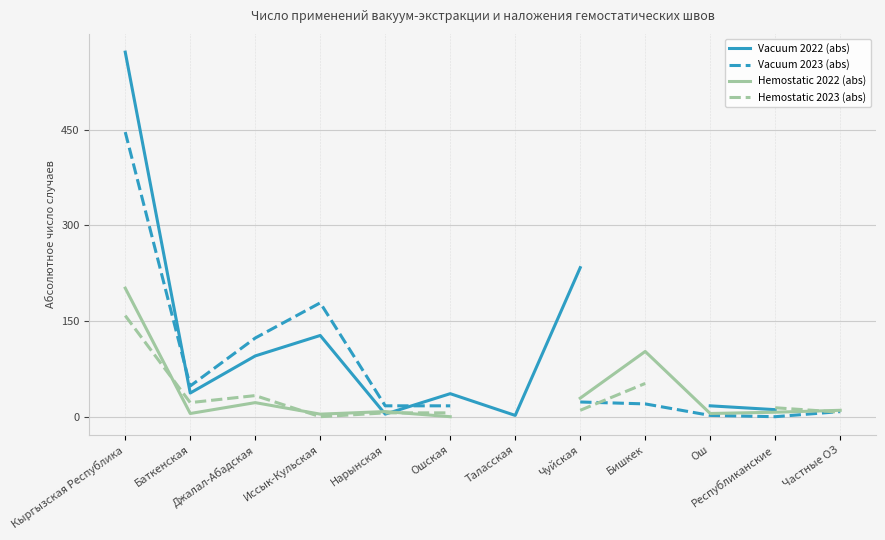

What is the difference between the maximum and minimum values in the Hemostatic 2023 (abs) series?

158.0